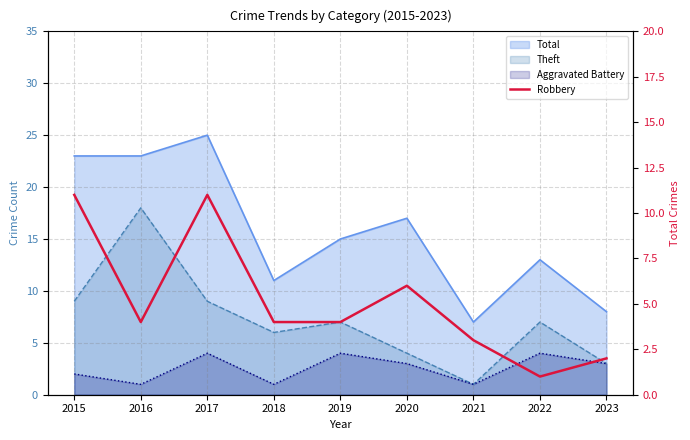

Reading left to right, transcribe all the data shown in this chart.

2015=11	2016=4	2017=11	2018=4	2019=4	2020=6	2021=3	2022=1	2023=2